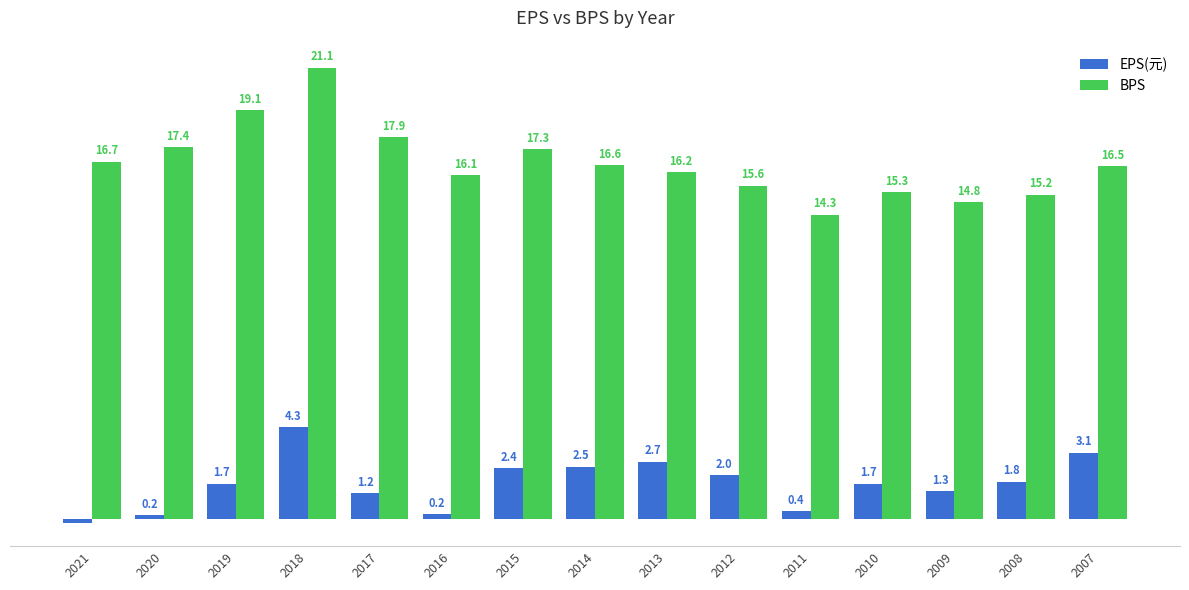

Which series has the largest range (max minus min)?

BPS